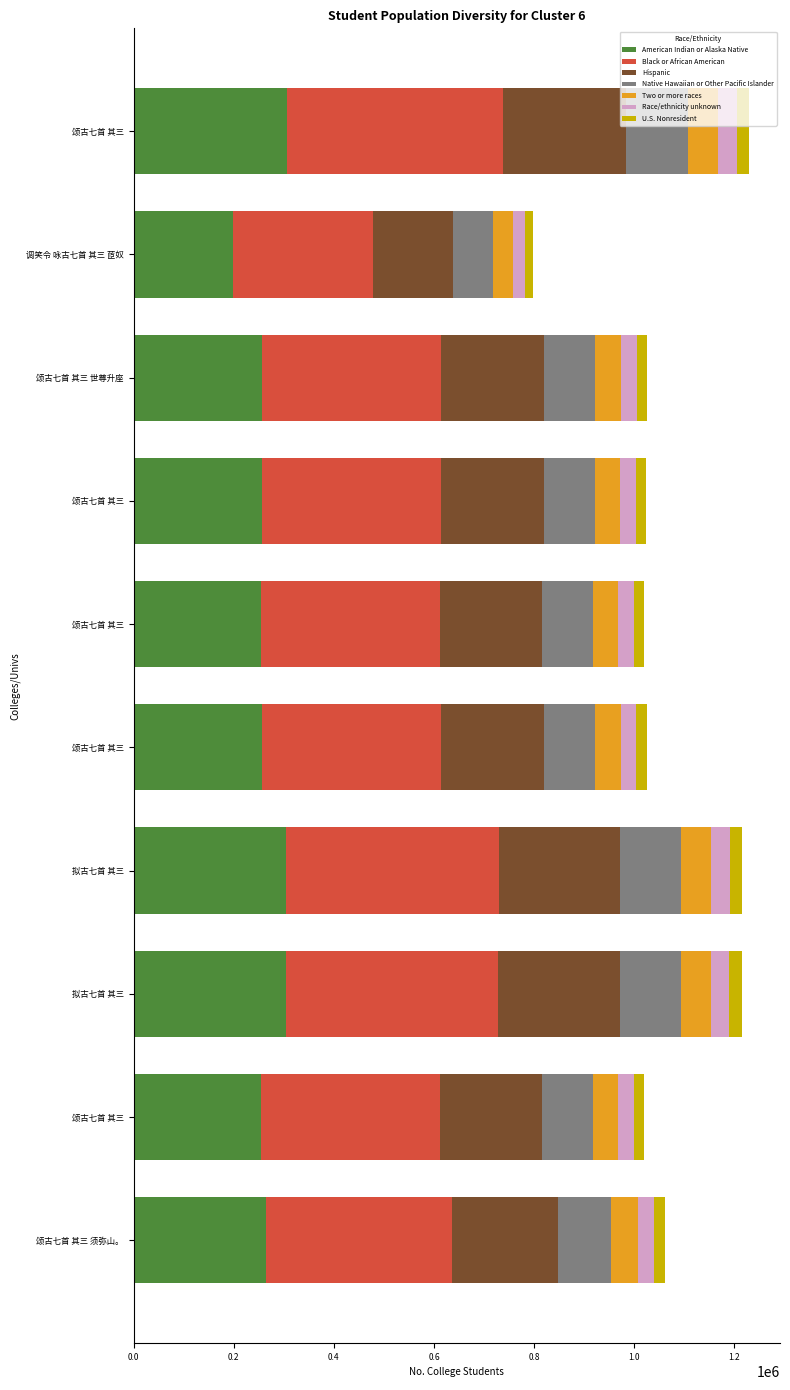

Between 颂古七首 其三 and 颂古七首 其三, which is larger?

颂古七首 其三